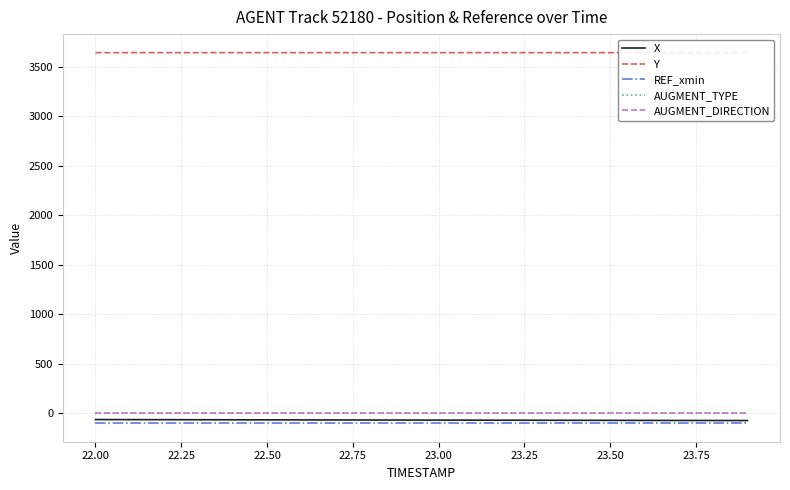

What is the total value across all series at 22.50?

3481.1